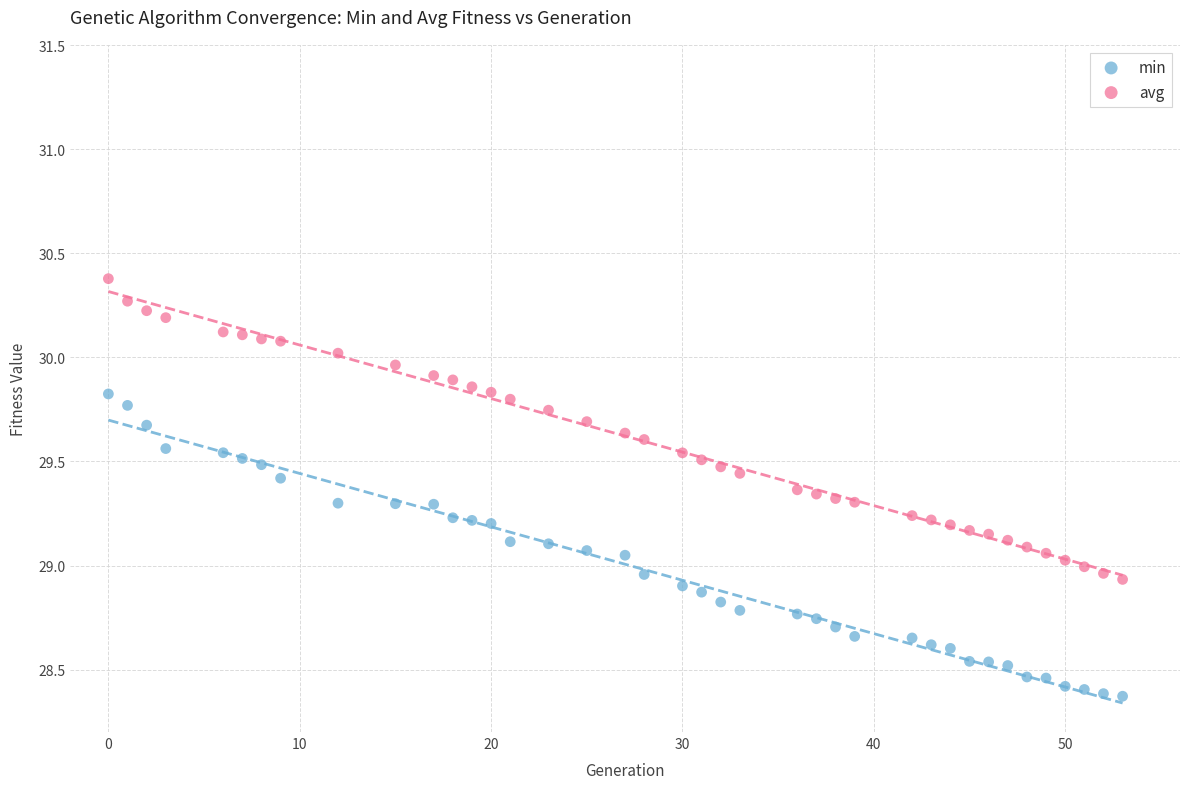

Which series contains the lowest Y value?

min